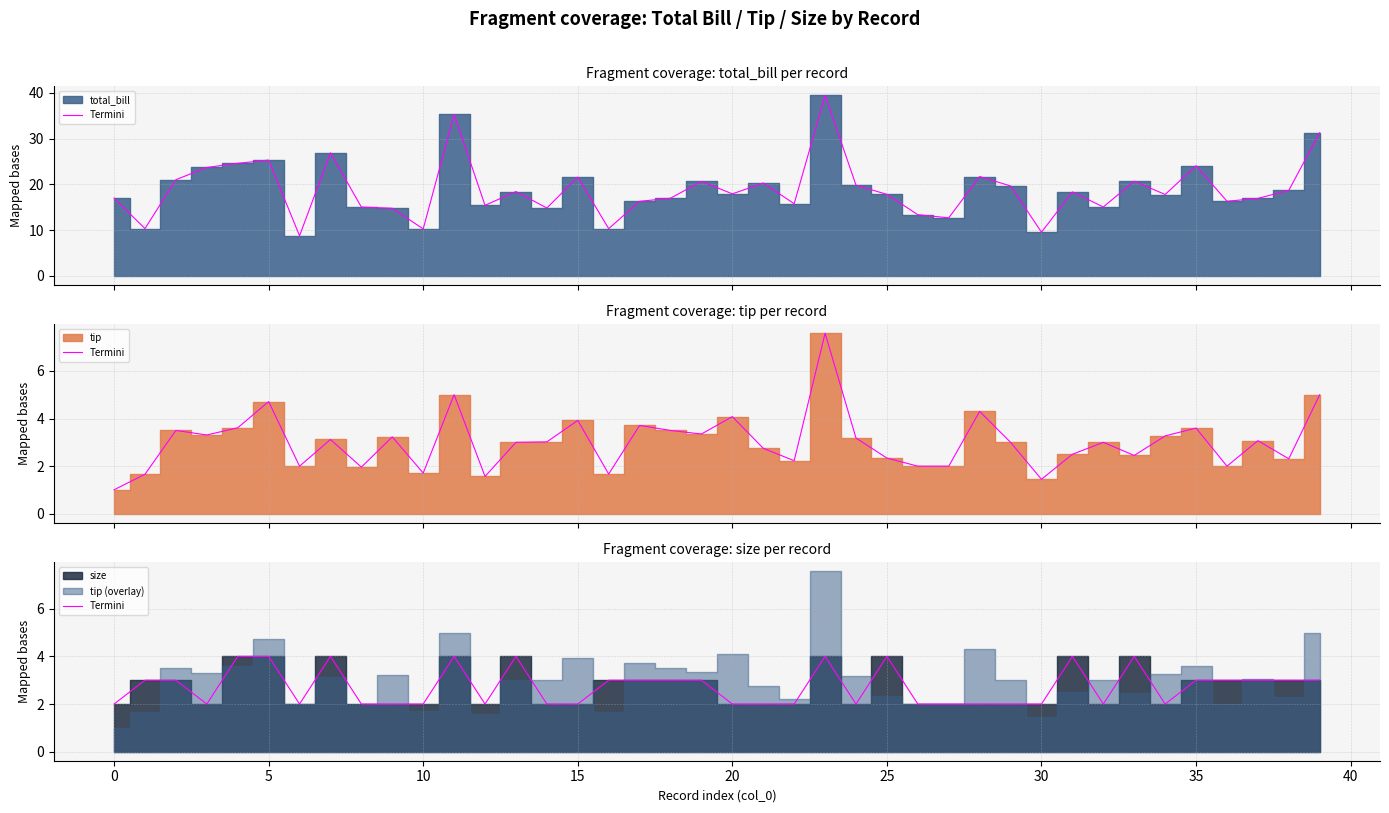

What is the change in value from 16 to 34?

-1